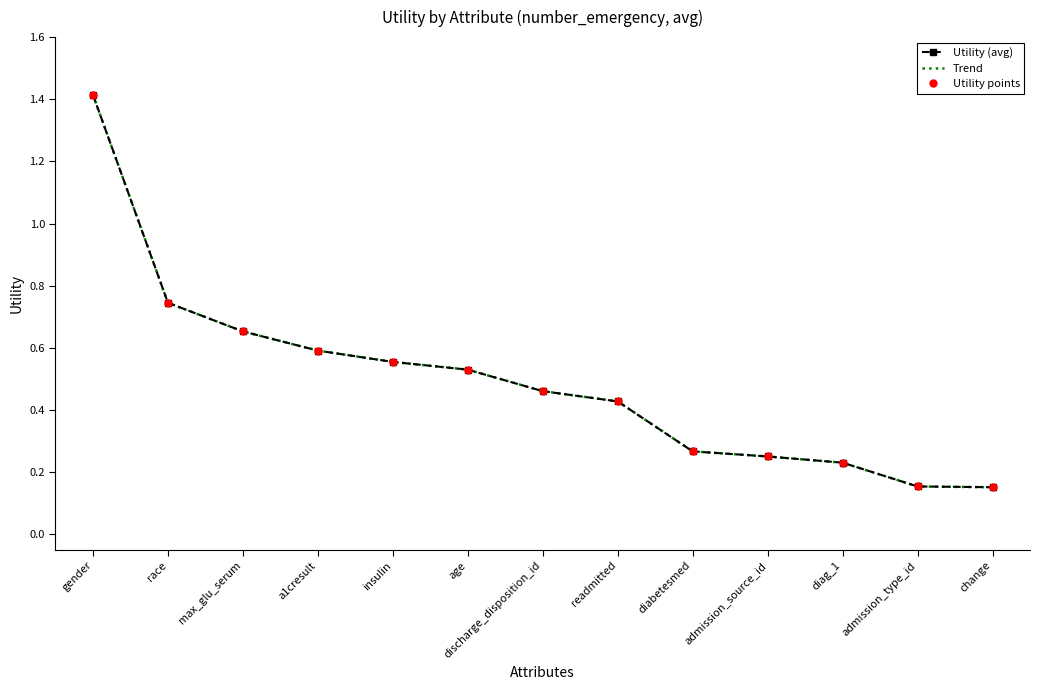

What is the label of the 8th point from the left?

readmitted